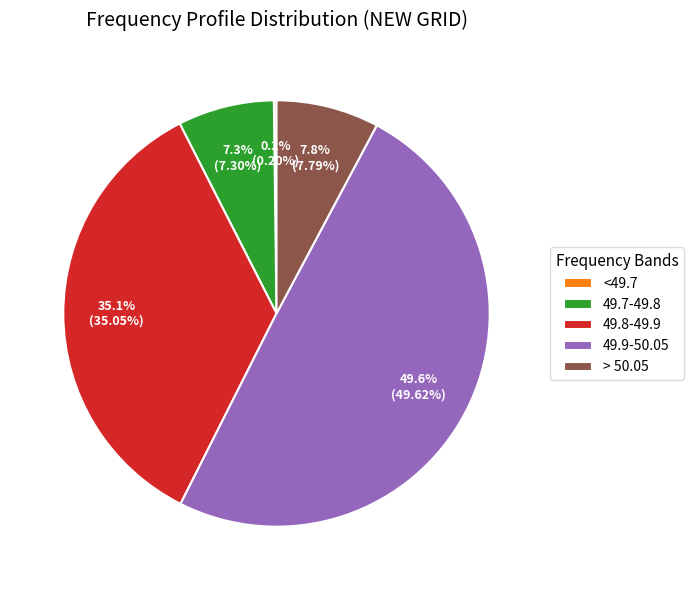

What portion of the pie excludes 49.9-50.05?

50.4%